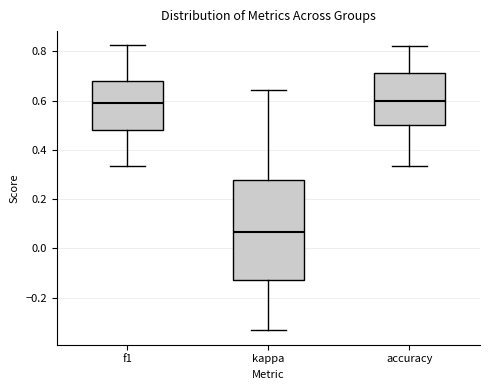

Reading left to right, transcribe this box plot: for each box, give where its median line is, the range the box spans, and where its two whiskers end, as read against the y-axis. The values are not printed on the chart, so give them approximately, as read against the axis.

f1: median 0.60, box 0.48 to 0.68, whiskers 0.34 to 0.82
kappa: median 0.06, box -0.12 to 0.28, whiskers -0.34 to 0.64
accuracy: median 0.60, box 0.50 to 0.72, whiskers 0.34 to 0.82